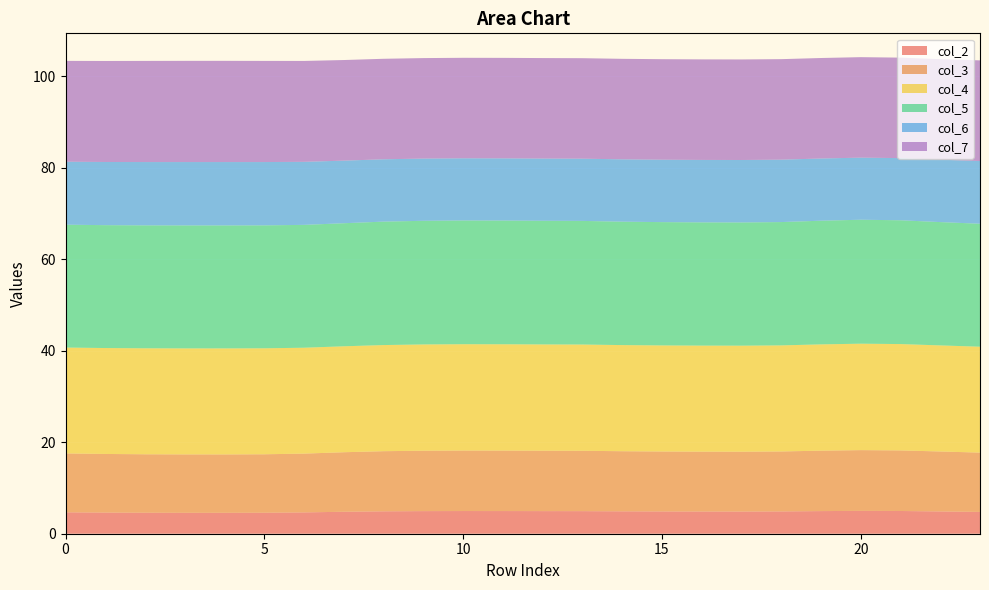

Reading left to right, extract all data points from this chart.

col_2: 4.7	4.6	4.6	4.6	4.6	4.6	4.7	4.8	4.9	4.9	5.0	5.0	4.9	4.9	4.9	4.9	4.9	4.9	4.9	4.9	5.0	5.0	4.9	4.8
col_3: 12.9	12.8	12.8	12.8	12.8	12.8	12.9	13.0	13.1	13.2	13.2	13.2	13.2	13.2	13.1	13.1	13.1	13.1	13.1	13.2	13.3	13.2	13.1	13.0
col_4: 23.2	23.2	23.2	23.2	23.2	23.2	23.2	23.2	23.2	23.2	23.3	23.2	23.2	23.2	23.2	23.2	23.2	23.2	23.2	23.2	23.3	23.3	23.2	23.2
col_5: 26.9	26.9	26.9	26.9	26.9	26.9	26.9	26.9	27.0	27.0	27.1	27.1	27.0	27.0	27.0	27.0	27.0	27.0	27.0	27.0	27.1	27.1	27.0	26.9
col_6: 13.8	13.8	13.8	13.9	13.9	13.8	13.8	13.7	13.6	13.6	13.6	13.6	13.6	13.6	13.6	13.6	13.7	13.7	13.6	13.6	13.6	13.6	13.6	13.7
col_7: 22.1	22.1	22.1	22.1	22.1	22.1	22.1	22.0	22.0	22.0	22.0	22.0	22.0	22.0	22.0	22.0	22.0	22.0	22.0	22.0	22.0	22.0	22.0	22.0